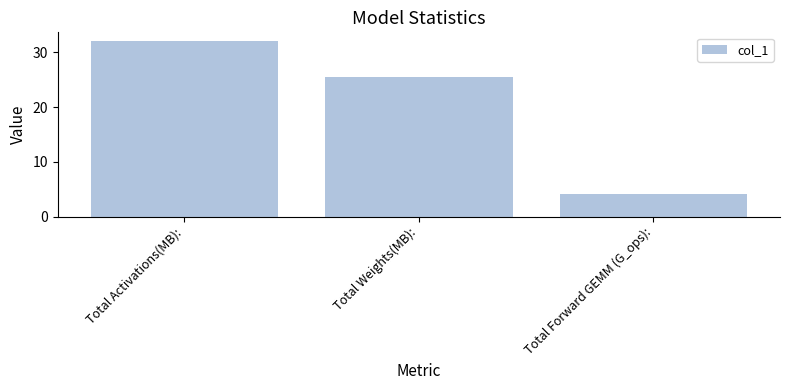

What is the change in value from Total Activations(MB): to Total Forward GEMM (G_ops):?

-28.0